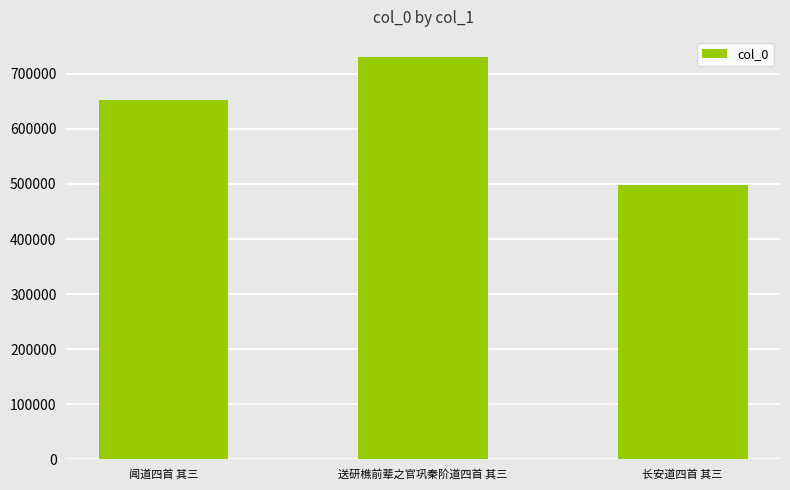

Reading right to left, what are all the values shown in this chart?

长安道四首 其三=497371	送研樵前辈之官巩秦阶道四首 其三=730446	闻道四首 其三=651679